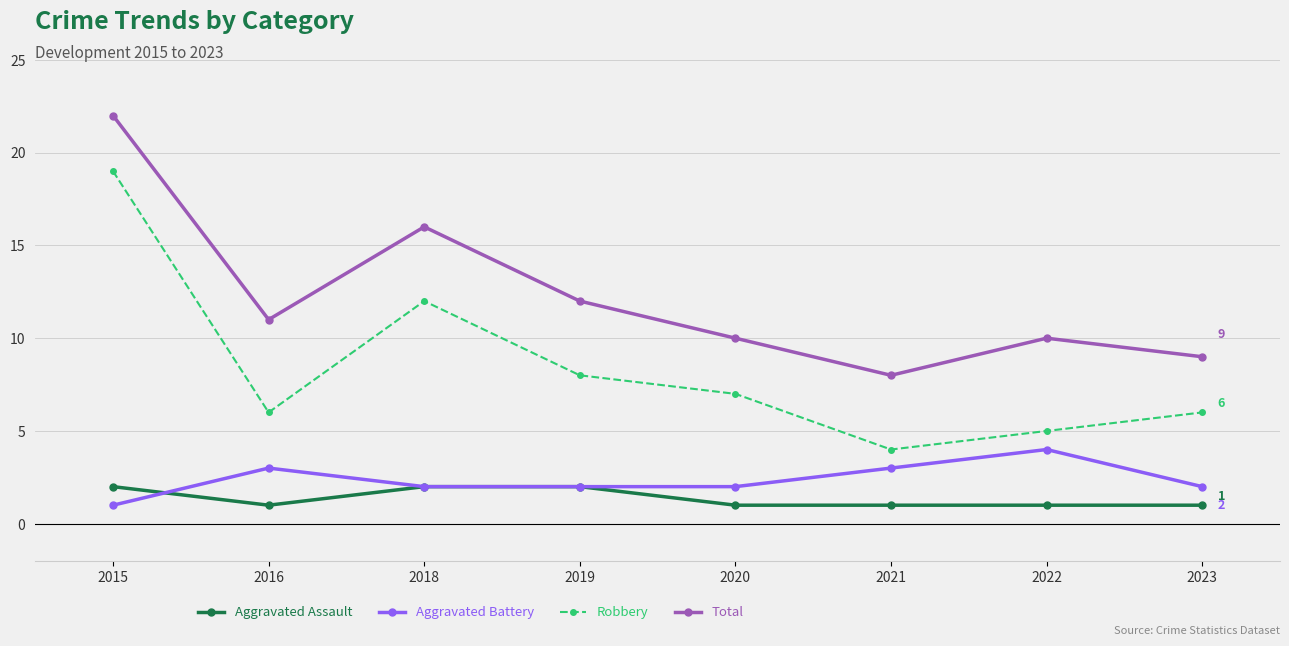

Reading left to right, what are all the values shown in this chart?

Aggravated Assault: 2015=2	2016=1	2018=2	2019=2	2020=1	2021=1	2022=1	2023=1
Aggravated Battery: 2015=1	2016=3	2018=2	2019=2	2020=2	2021=3	2022=4	2023=2
Robbery: 2015=19	2016=6	2018=12	2019=8	2020=7	2021=4	2022=5	2023=6
Total: 2015=22	2016=11	2018=16	2019=12	2020=10	2021=8	2022=10	2023=9